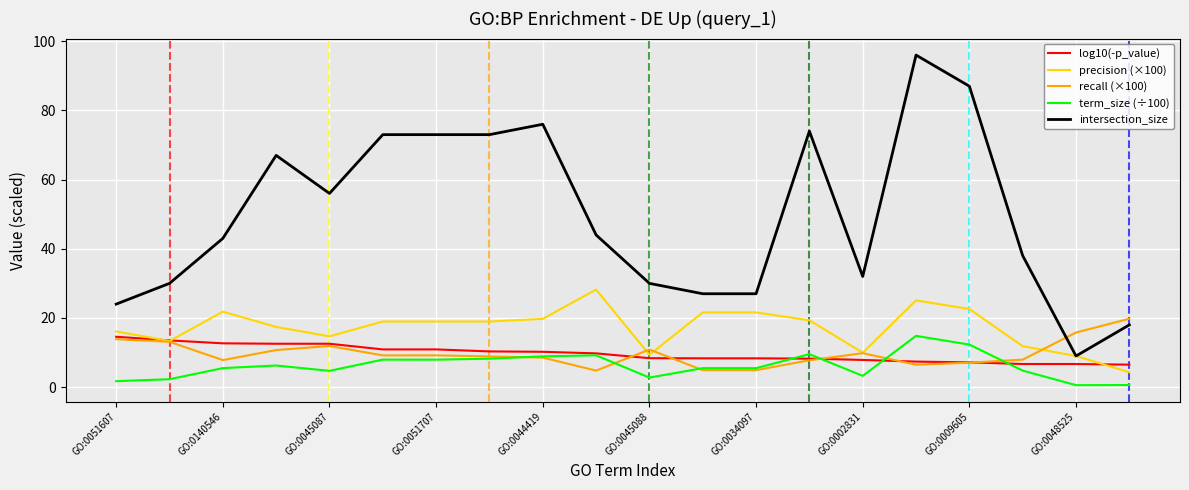

Which series has the widest spread of values?

intersection_size